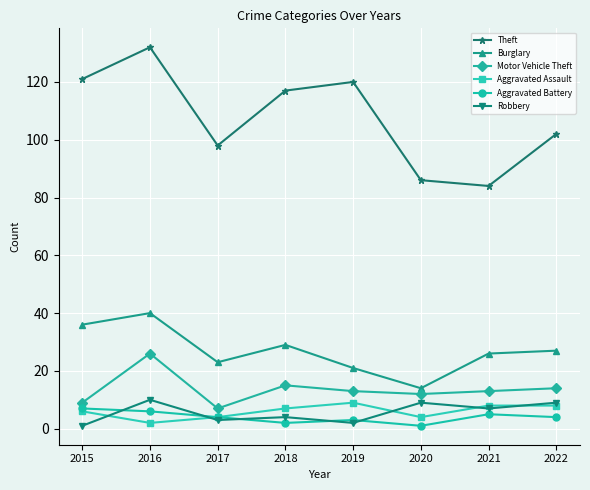

How many data points in Robbery are less than 7?

4